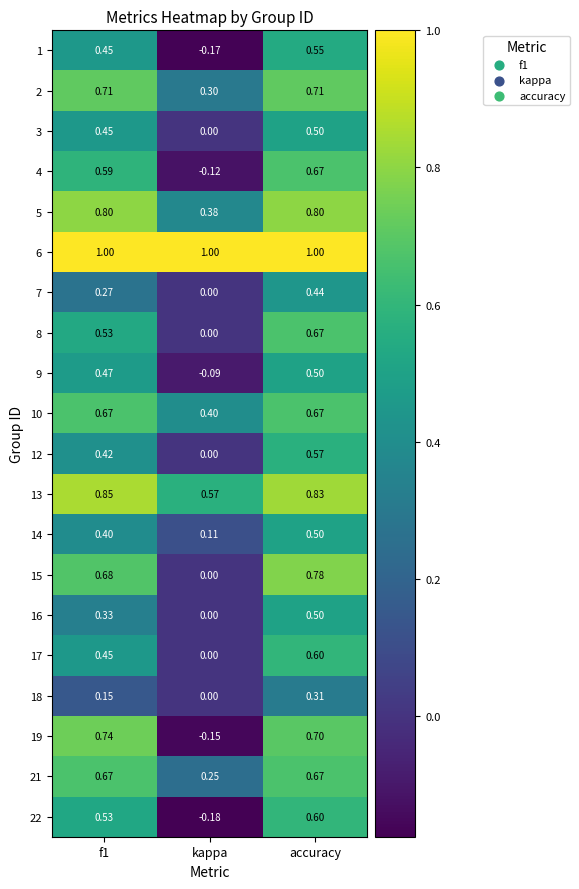

Is the value of 7 at f1 greater than the value of 5 at f1?

No